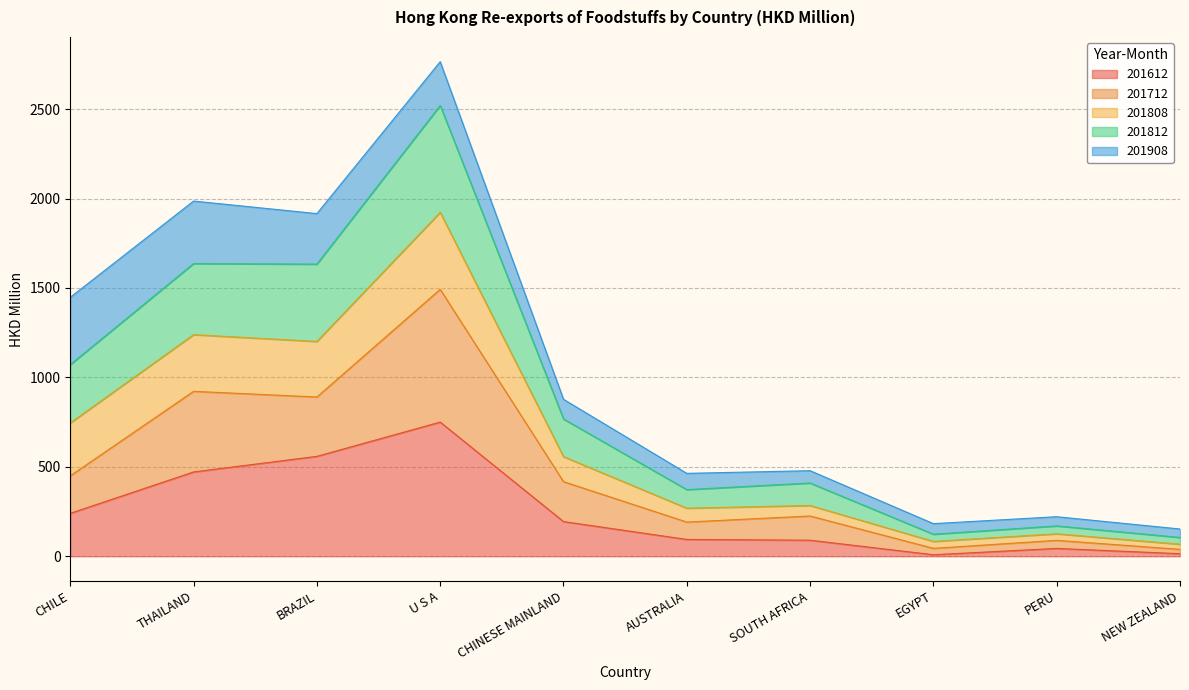

Which has a higher value, NEW ZEALAND or CHILE?

CHILE